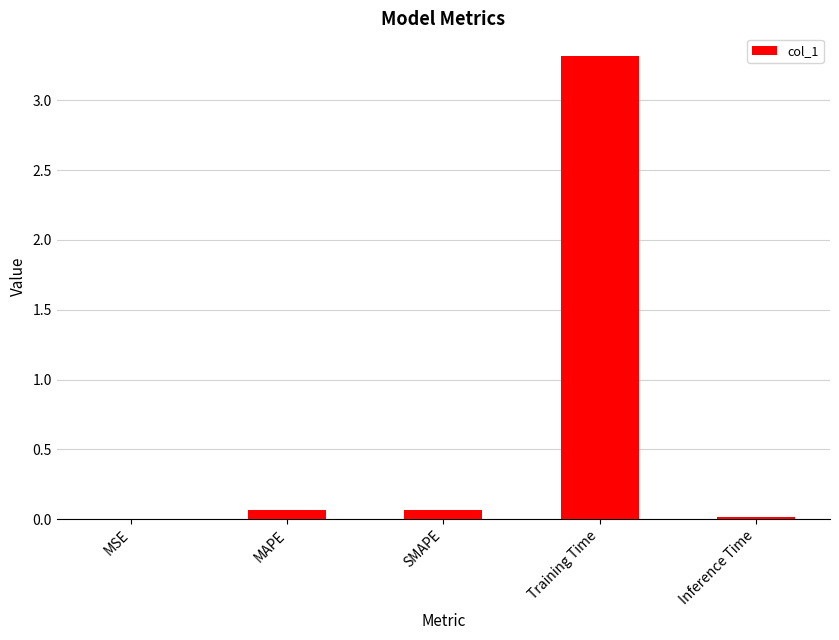

What is the sum of all values?

3.5